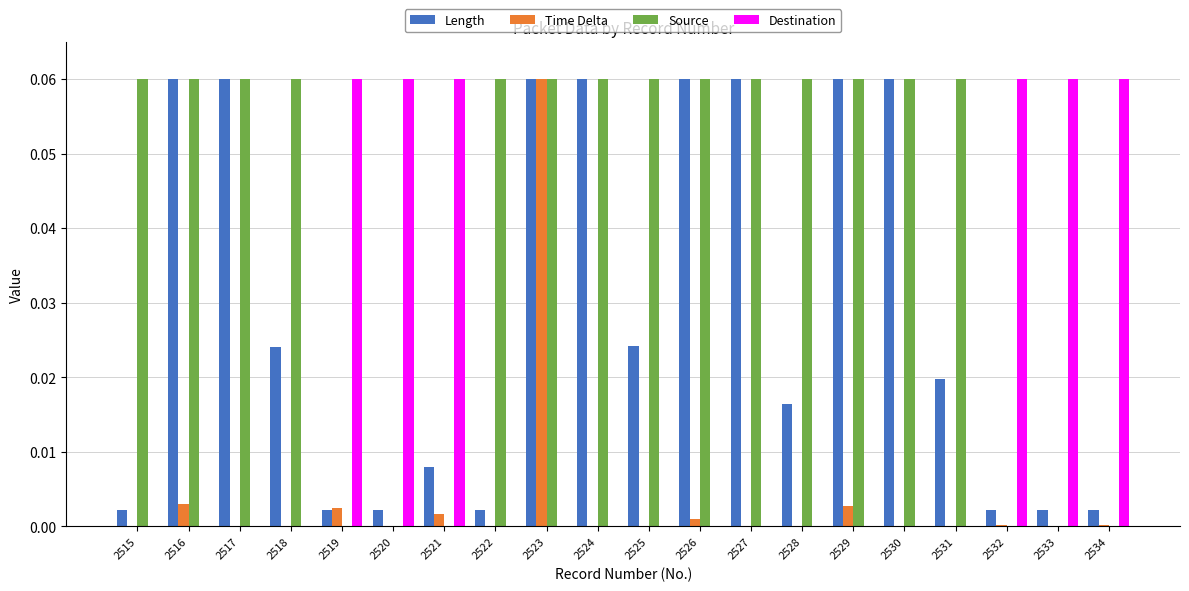

Which series has the largest total across all categories?

Source